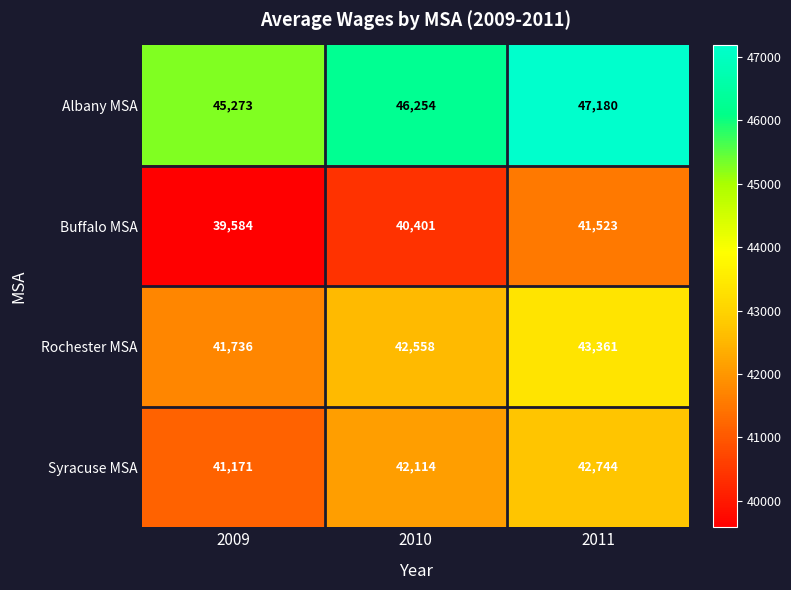

What is the spread (max minus min) of values at 2009?

5689